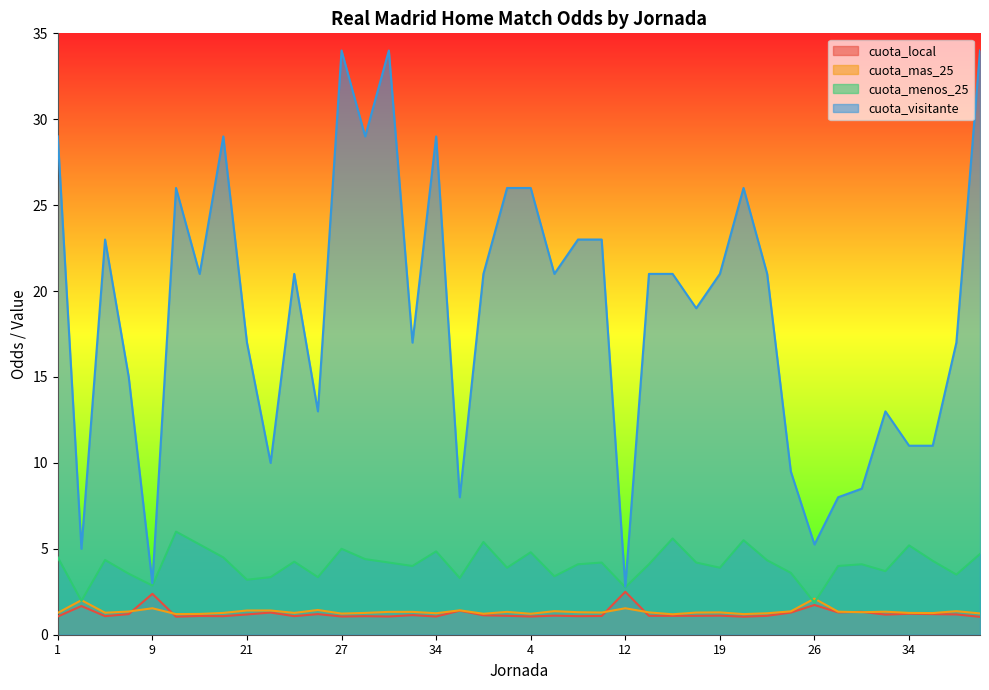

What is the smallest value displayed?

1.0